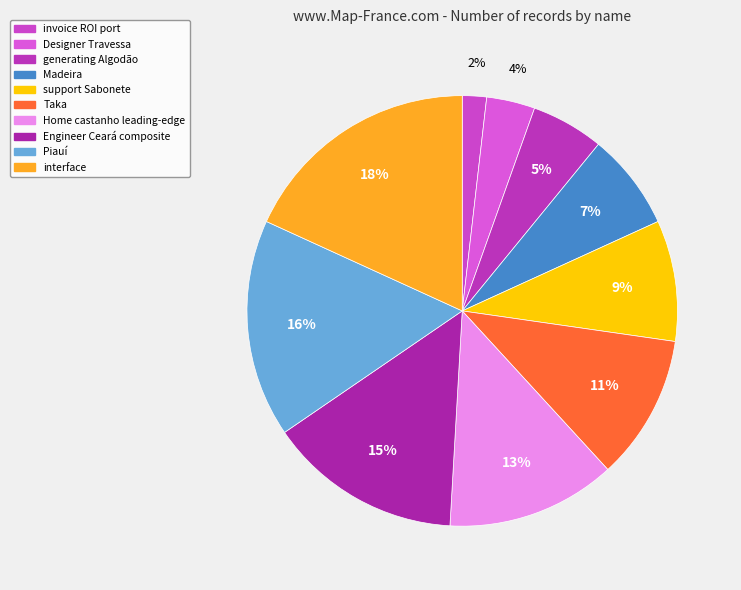

Count the number of slices in the pie.

10